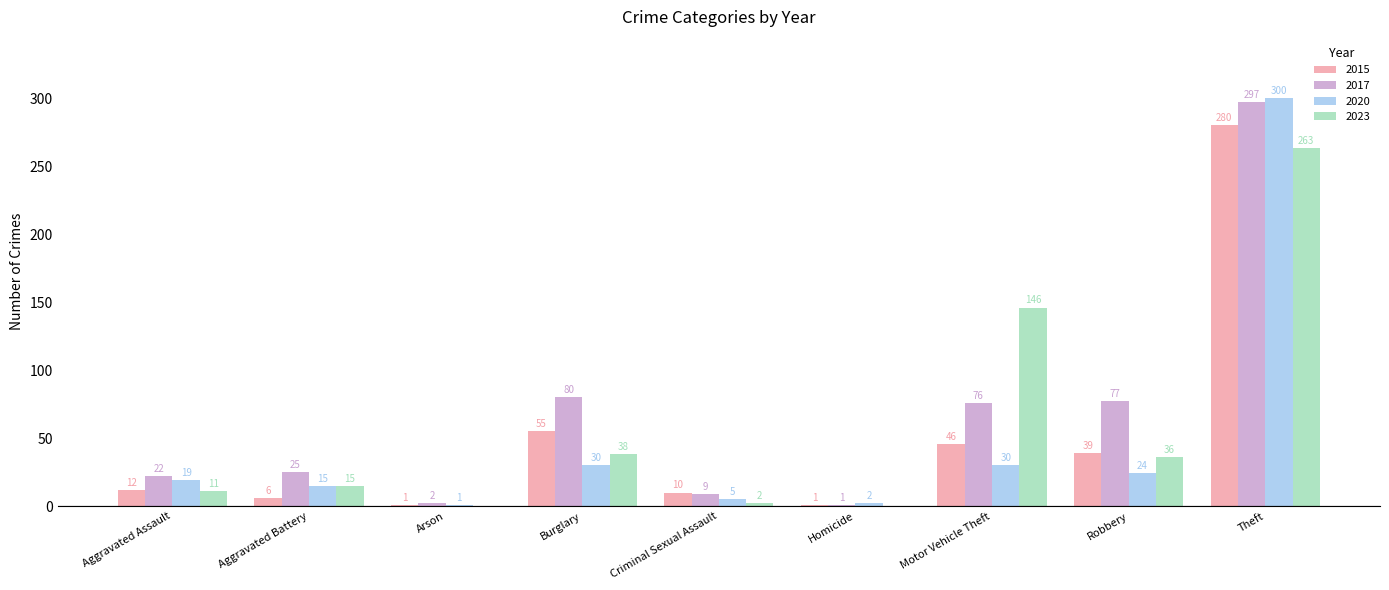

What is the sum of all 2020 values?

426